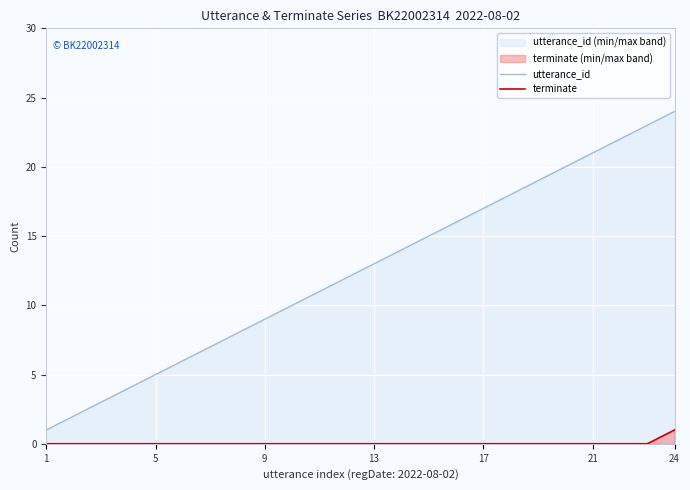

What is the average value of the utterance_id series?

12